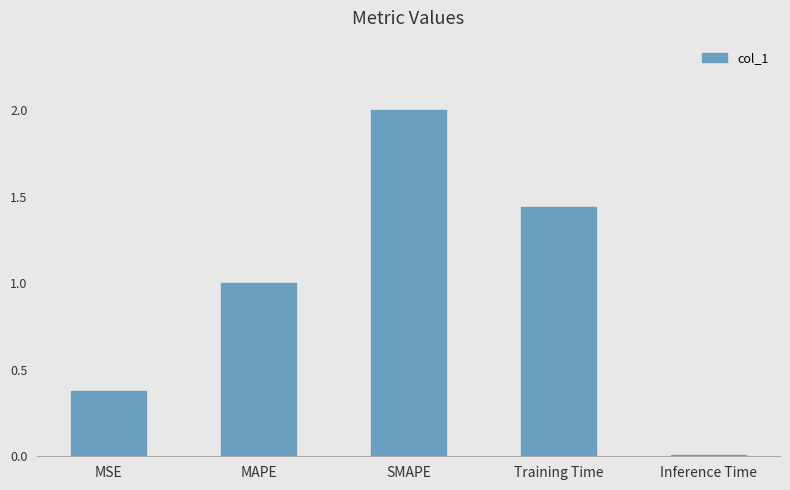

Read the value at MAPE.

1.0